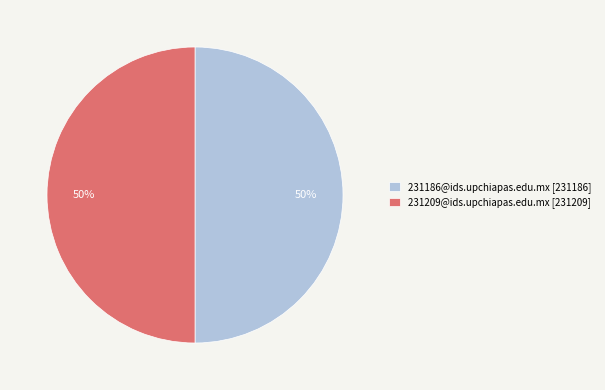

How many segments does this pie chart have?

2